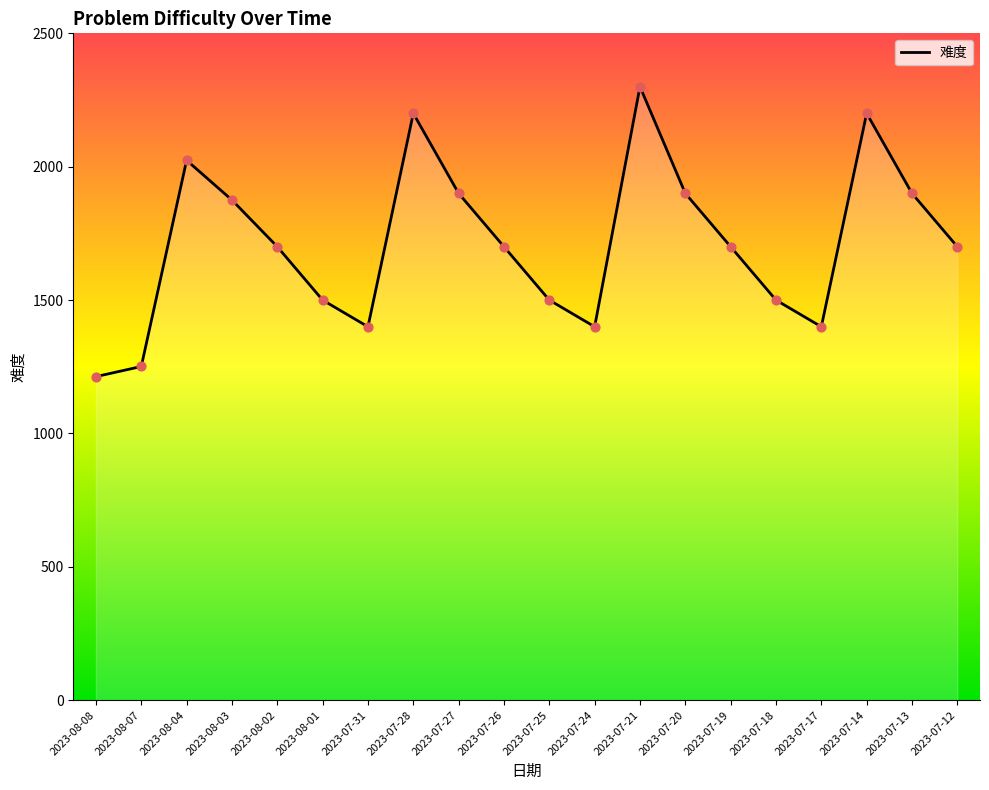

Approximately how many times larger is the value at 2023-07-24 compared to 2023-08-08?

1.2